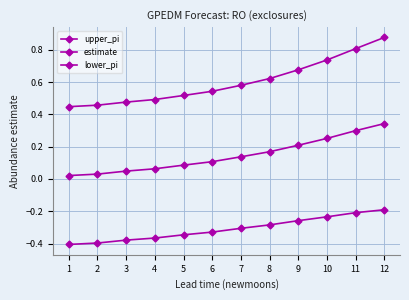

What is the value of the lower_pi point at the 7th from the left?

-0.3